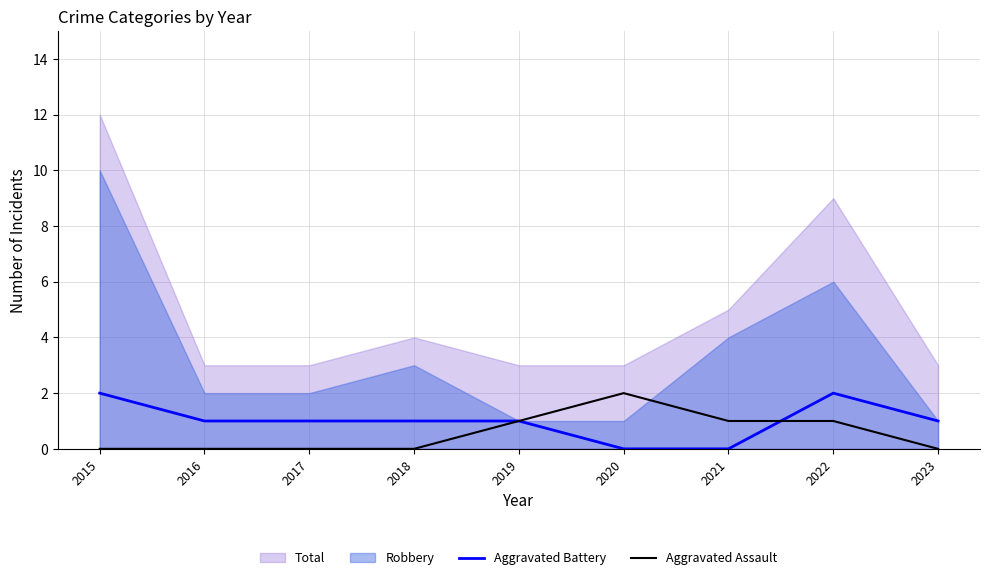

At which label is Aggravated Assault closest to 1?

2019